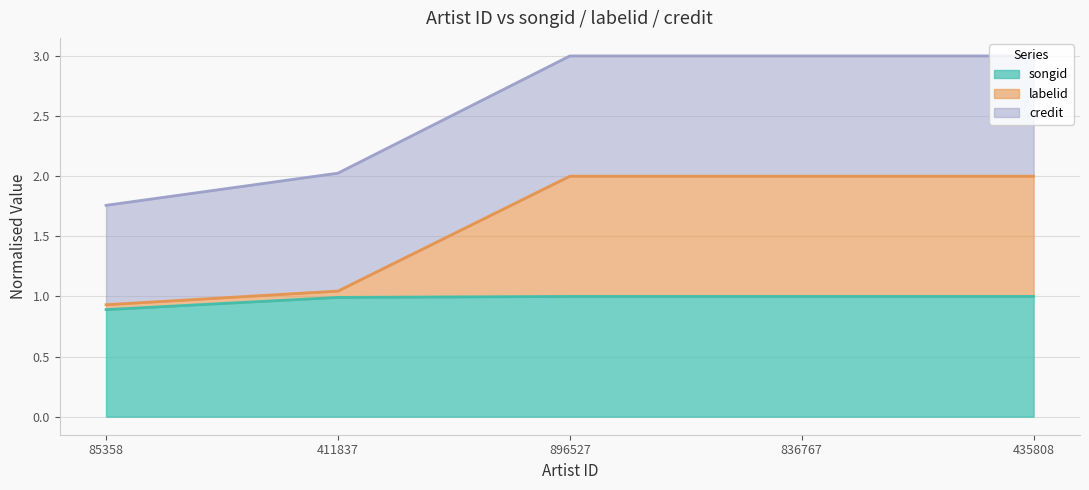

True or false: songid and labelid intersect in this chart.

False